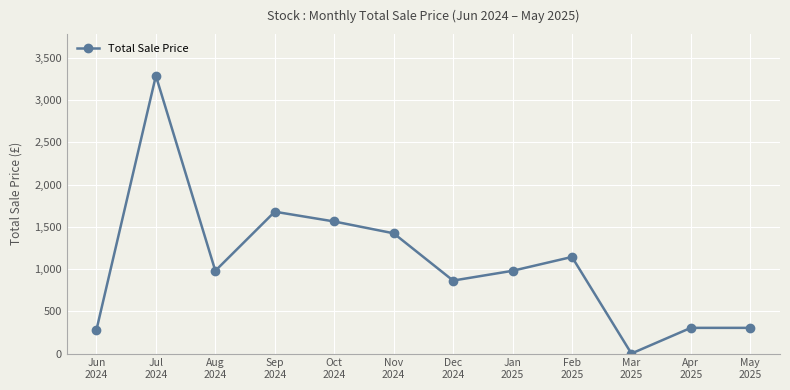

Which label corresponds to the largest value in the chart?

Jul
2024